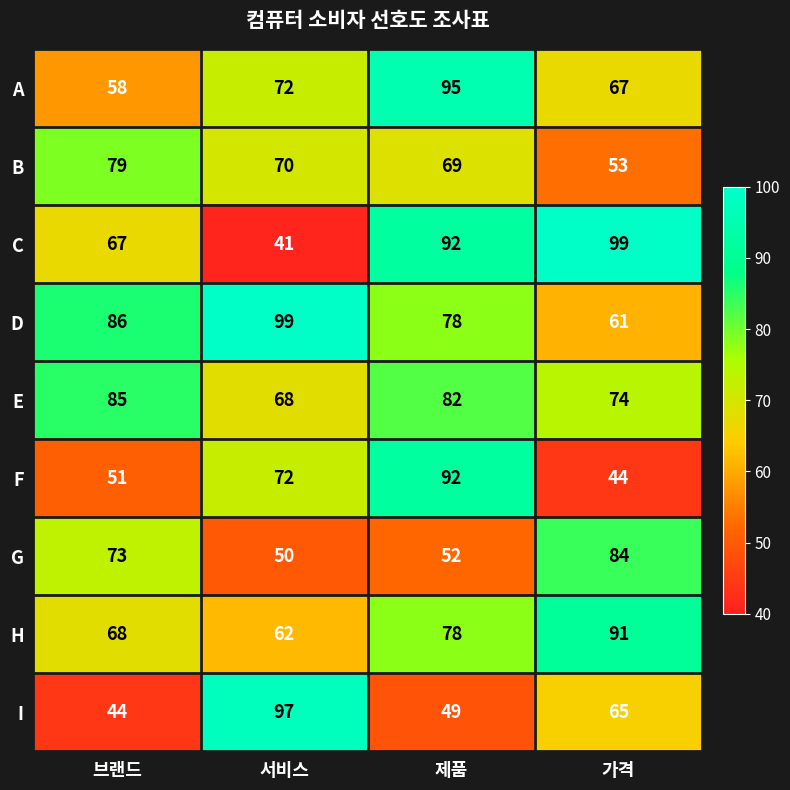

True or false: A has a value of 51 at 제품.

False